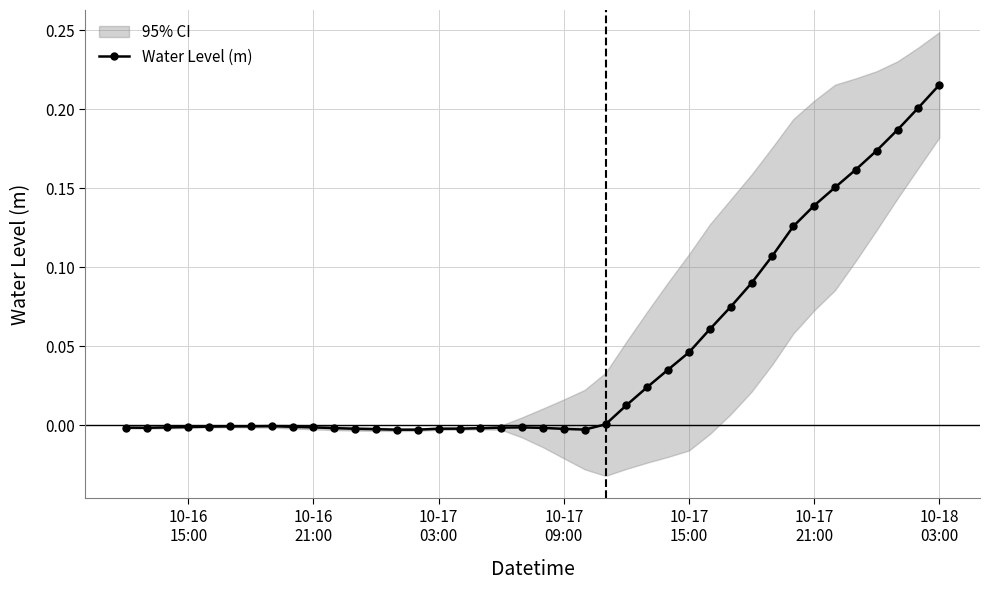

What is the value of the 39th point from the left?

0.2